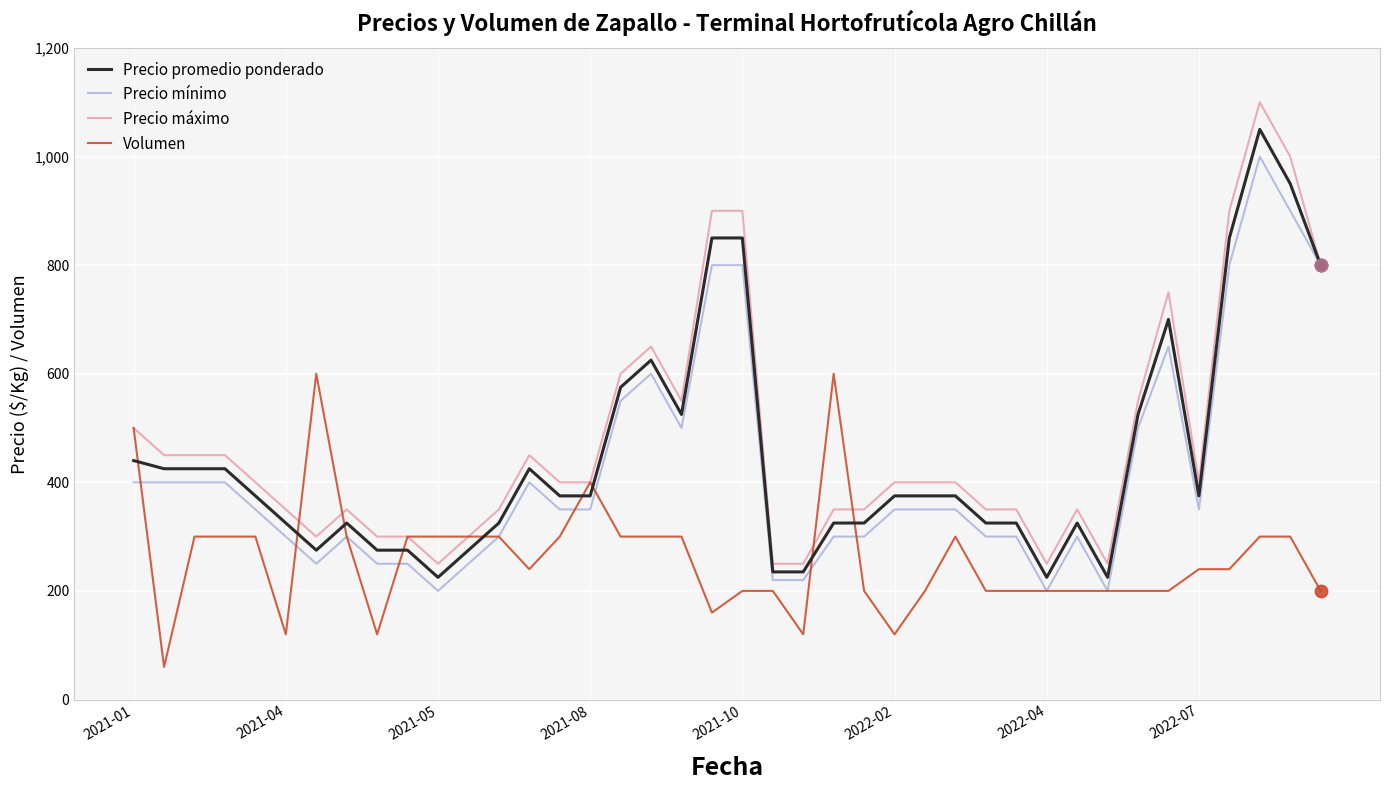

Which series has the largest total across all categories?

Precio máximo